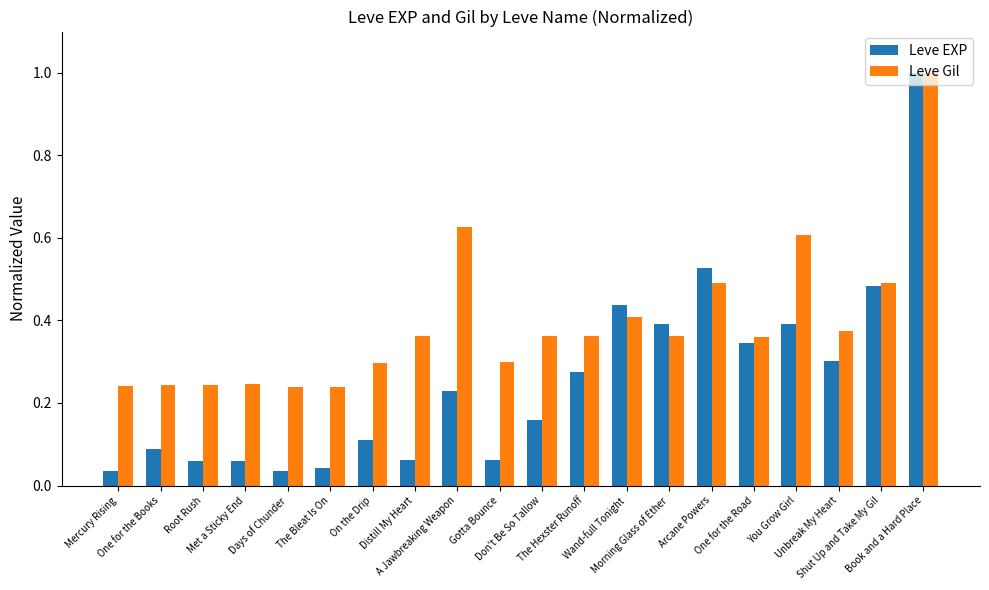

What is the label of the 2nd bar from the right?

Shut Up and Take My Gil